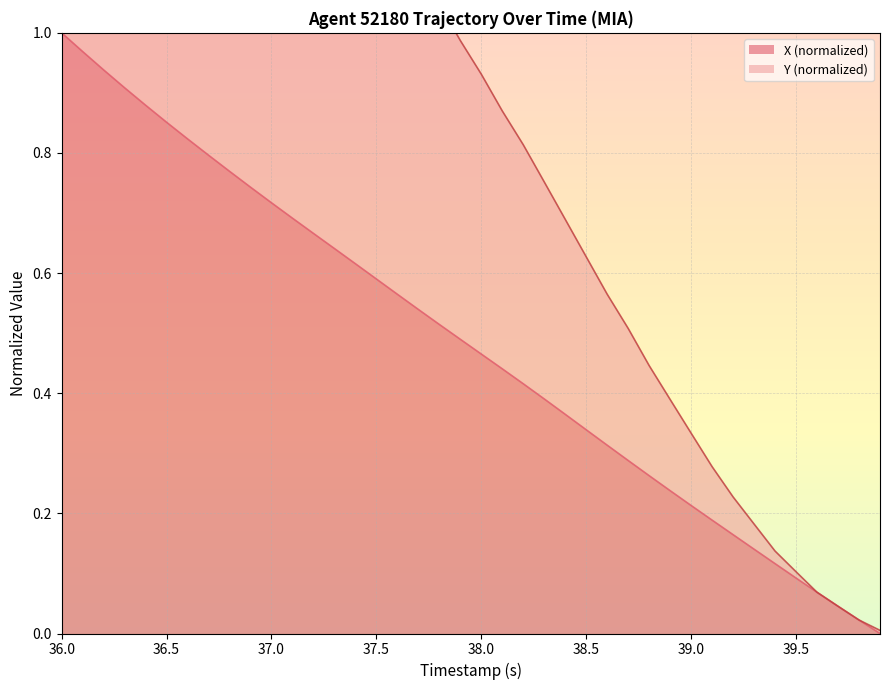

How many lines are shown in the chart?

2